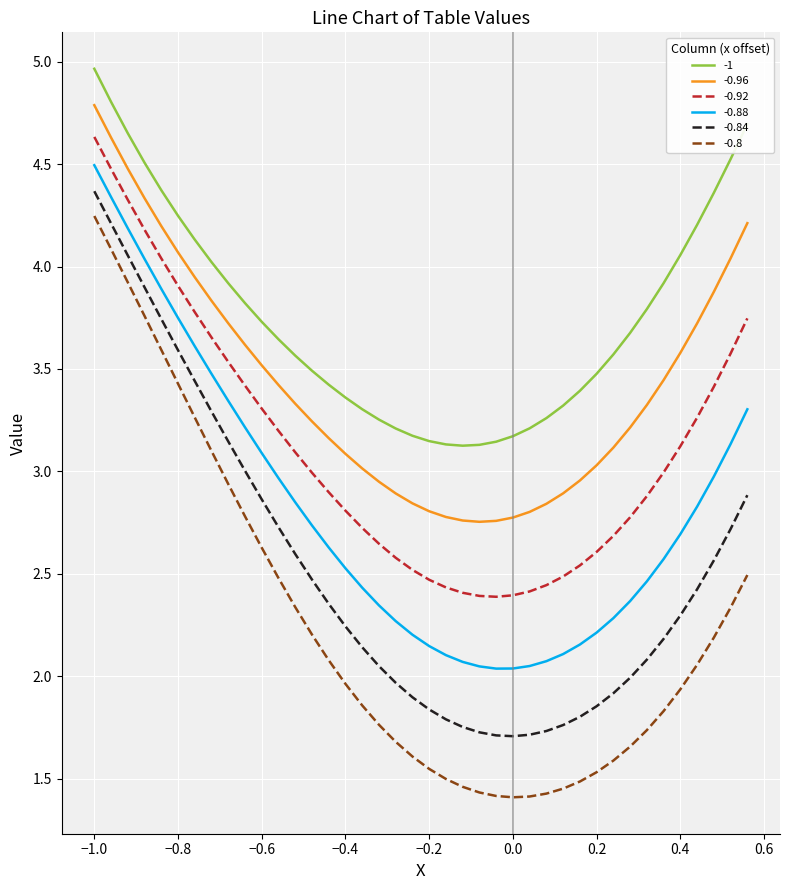

Which series has the largest range (max minus min)?

-0.8